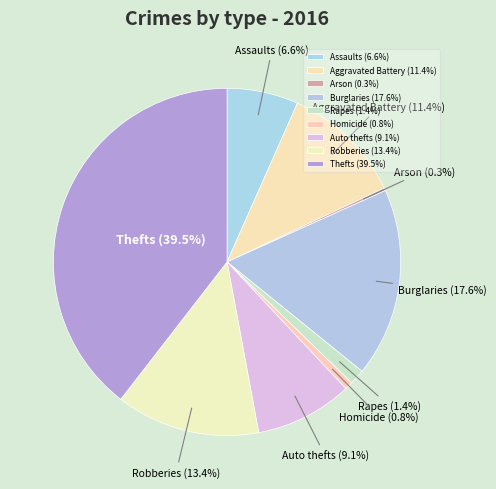

What is the largest slice in the pie chart?

Theft